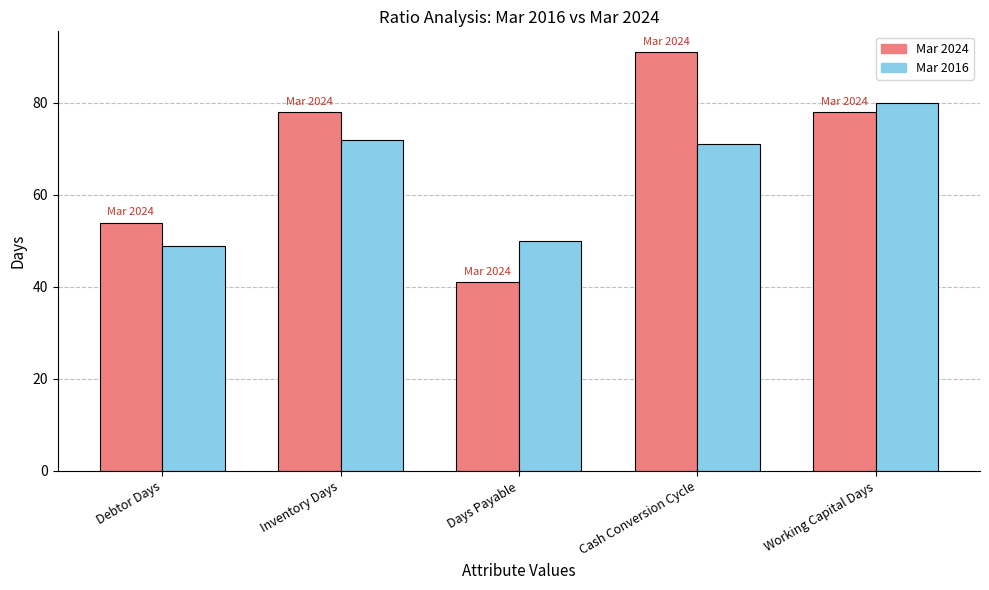

Reading left to right, list all the values displayed in this chart.

Mar 2024: 54	78	41	91	78
Mar 2016: 49	72	50	71	80